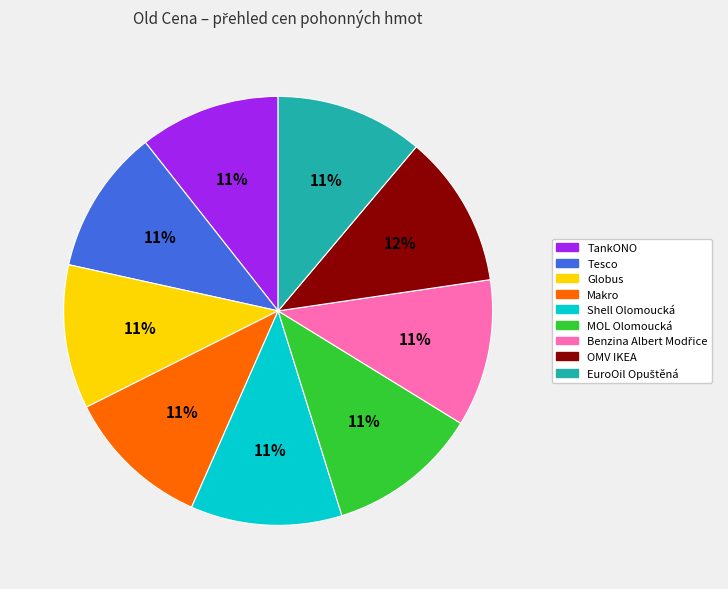

To the nearest percent, what is the combined percentage of TankONO and Shell Olomoucká?

22%